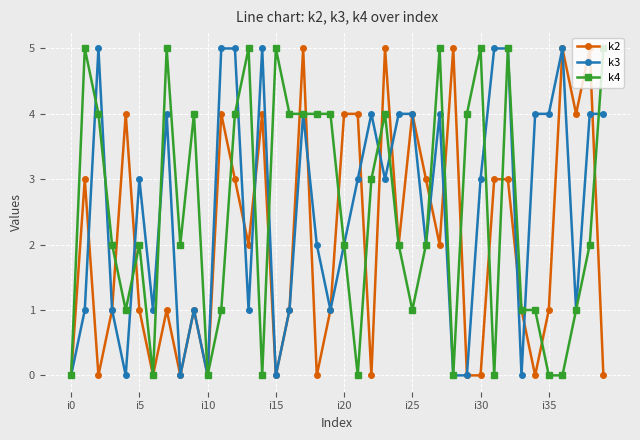

What is the maximum value shown in the chart?

5